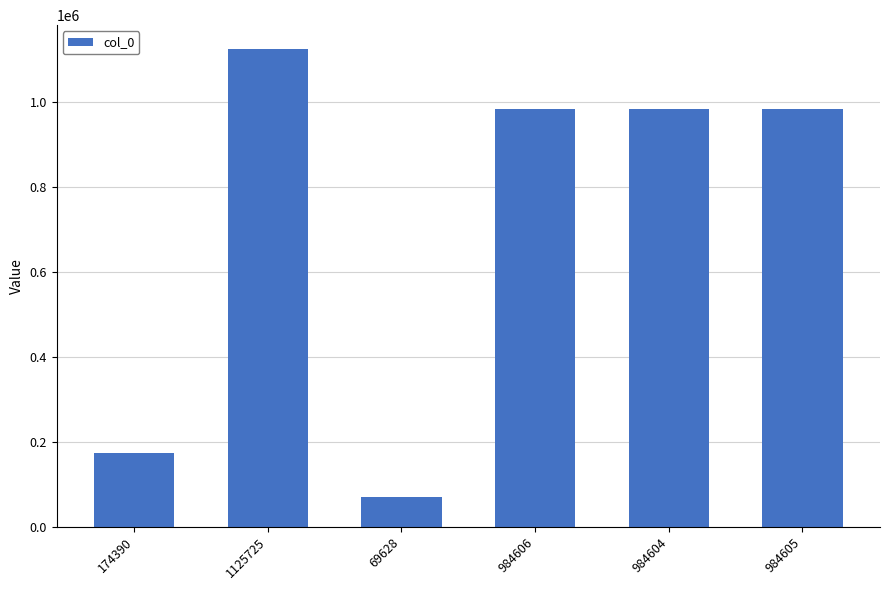

At which category does the chart reach its minimum across all series?

69628